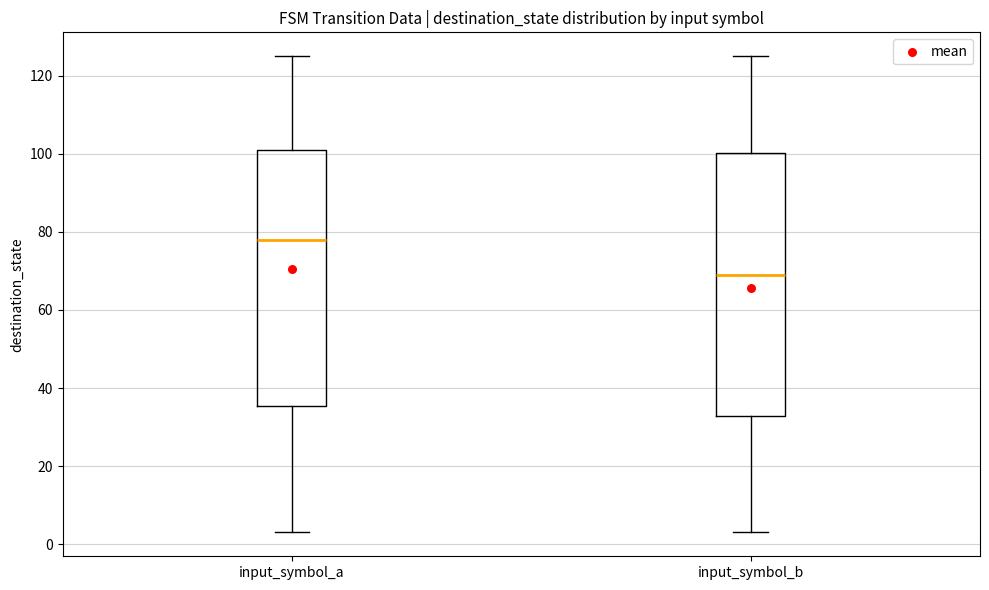

Comparing the boxes themselves (not the whiskers), which one is the tallest?

input_symbol_b